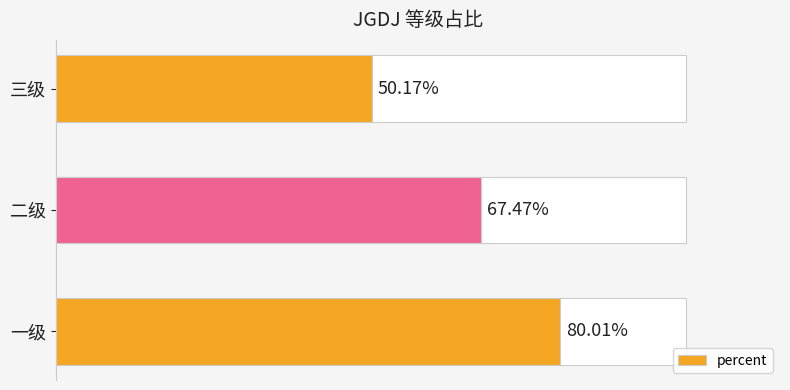

Rank the categories by value from highest to lowest.

0, 1, 2